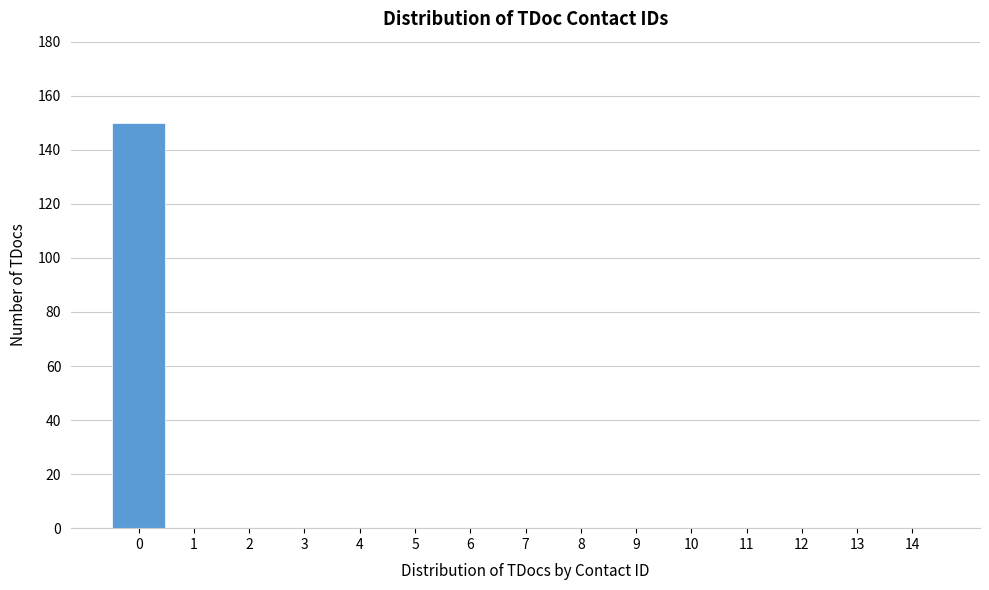

Reading left to right, list all the values displayed in this chart.

0=150	1=0	2=0	3=0	4=0	5=0	6=0	7=0	8=0	9=0	10=0	11=0	12=0	13=0	14=0